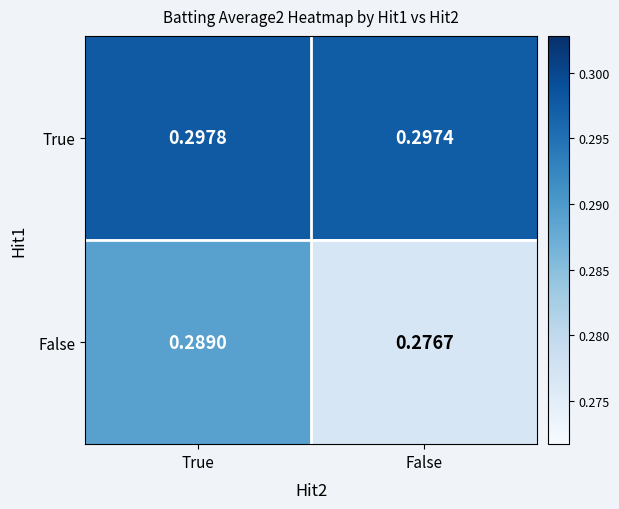

Which label corresponds to the smallest value in the chart?

False